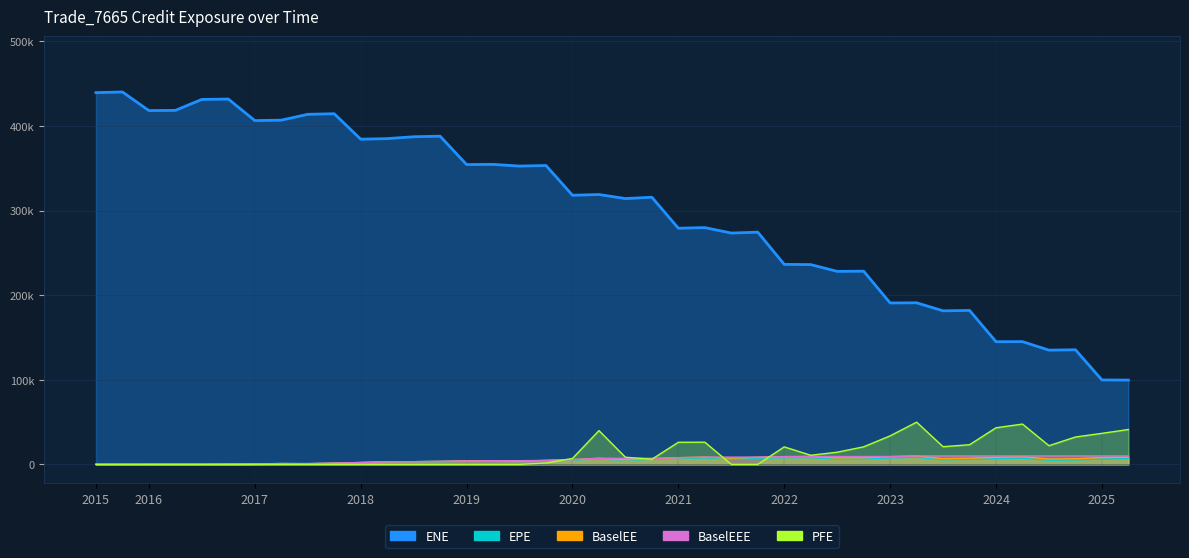

How many series are shown in this chart?

5